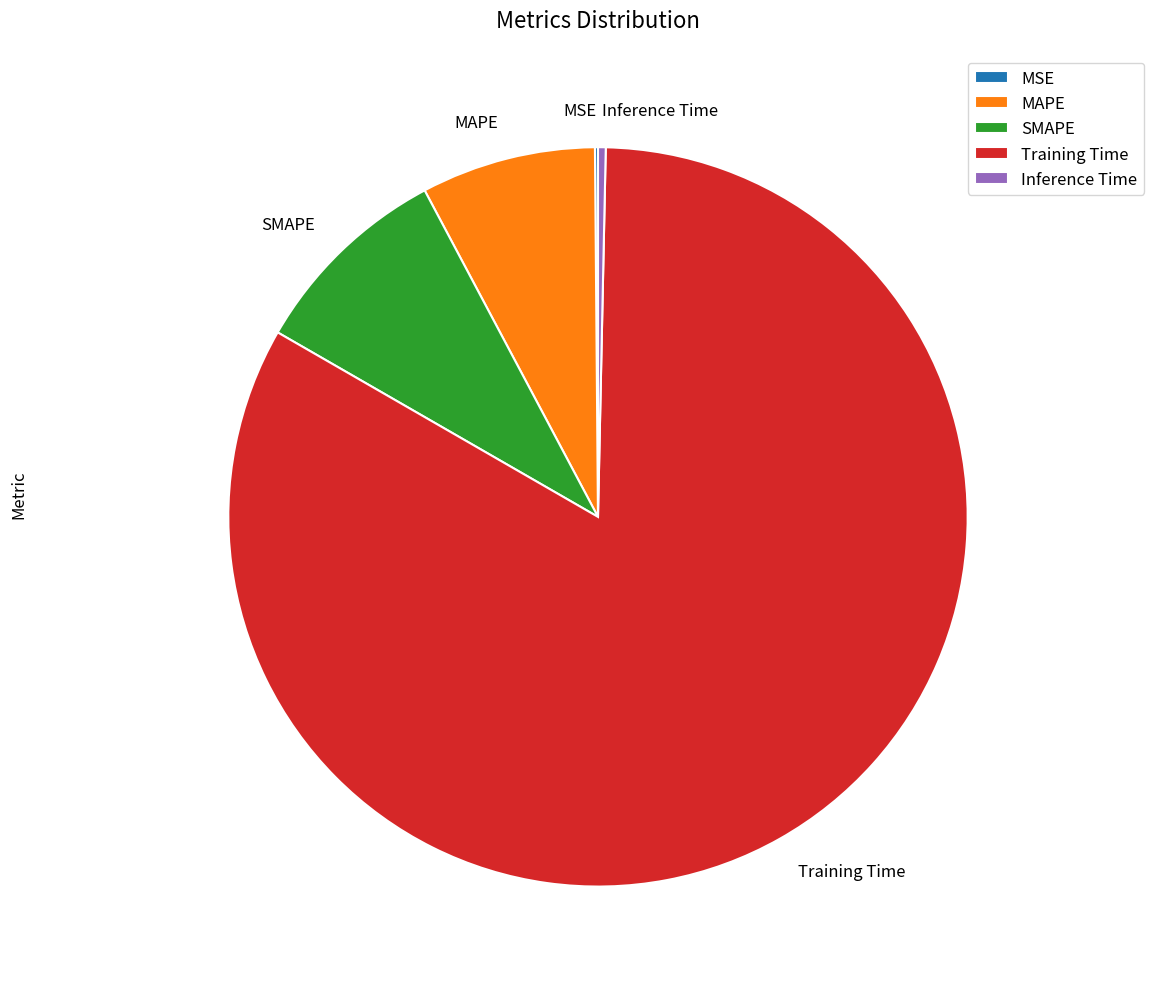

Which slice is the largest?

Training Time